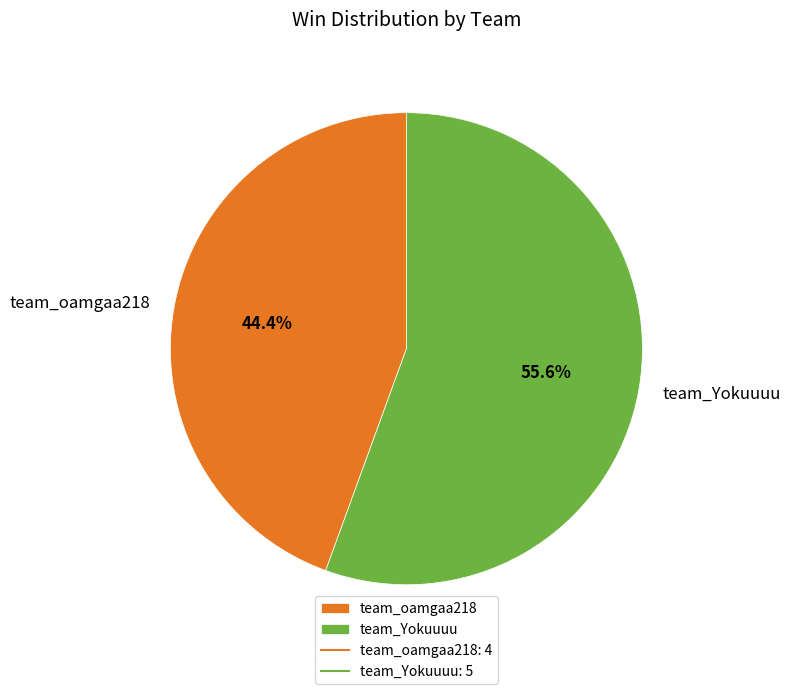

What is the smallest slice in the pie chart?

team_oamgaa218